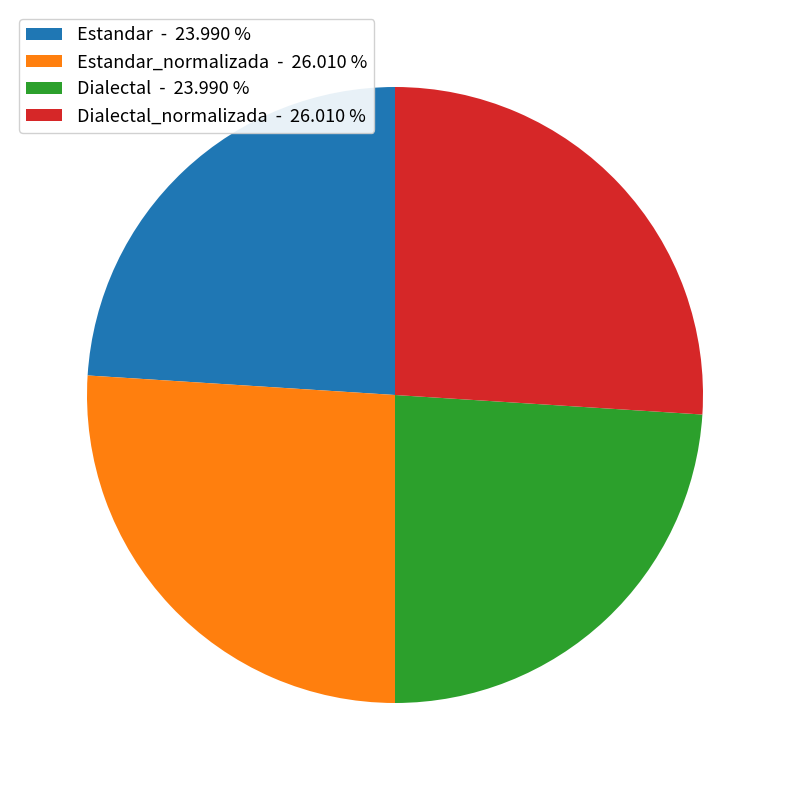

Is there a majority slice in this chart?

No